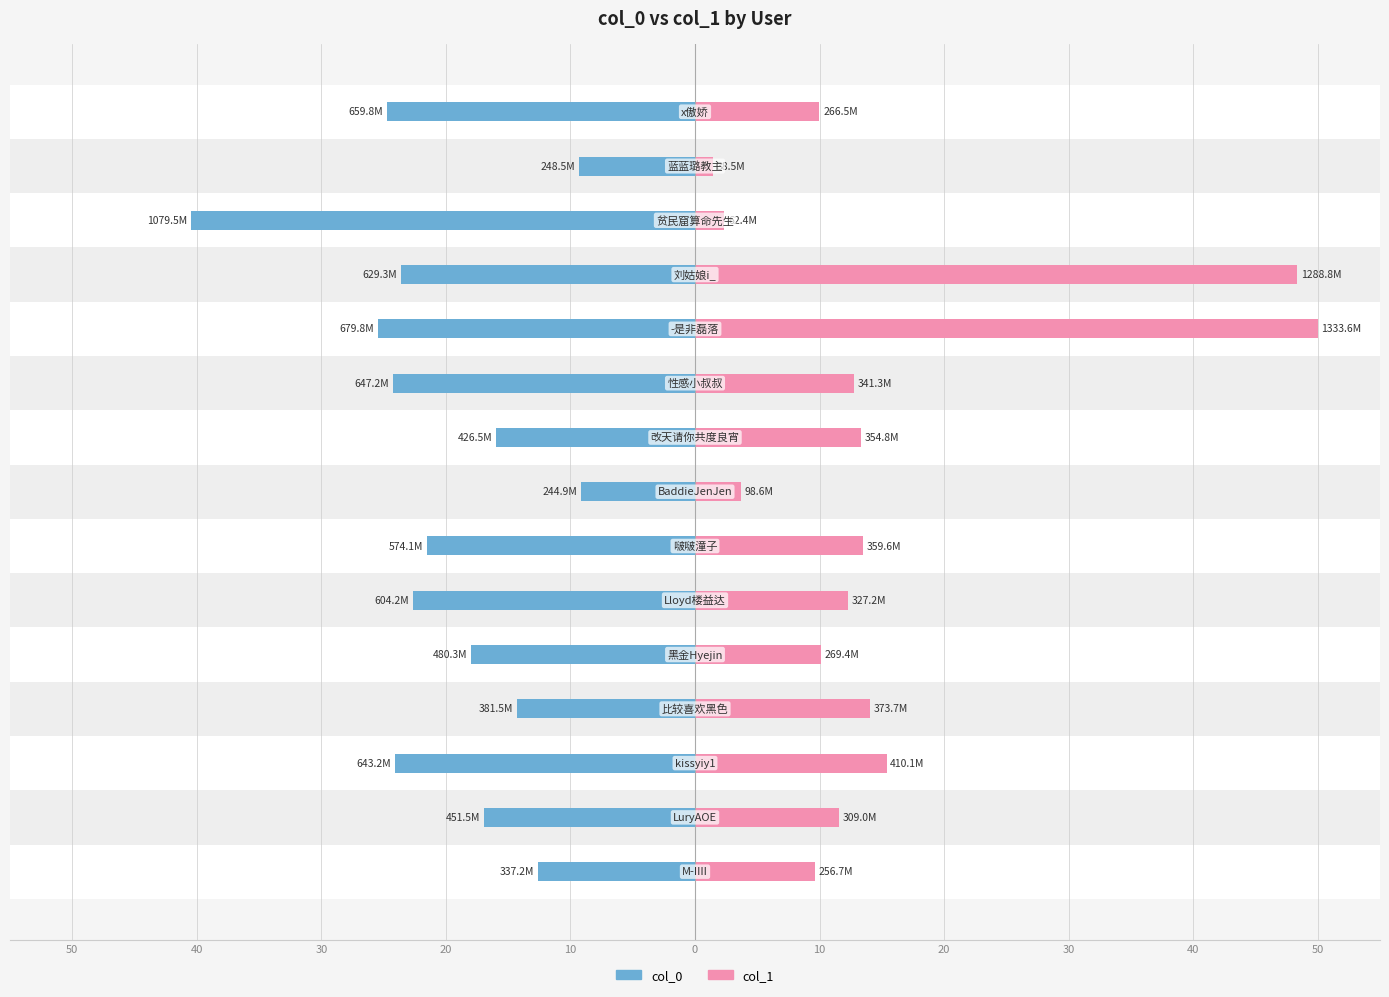

What is the smallest value displayed?

-40.5